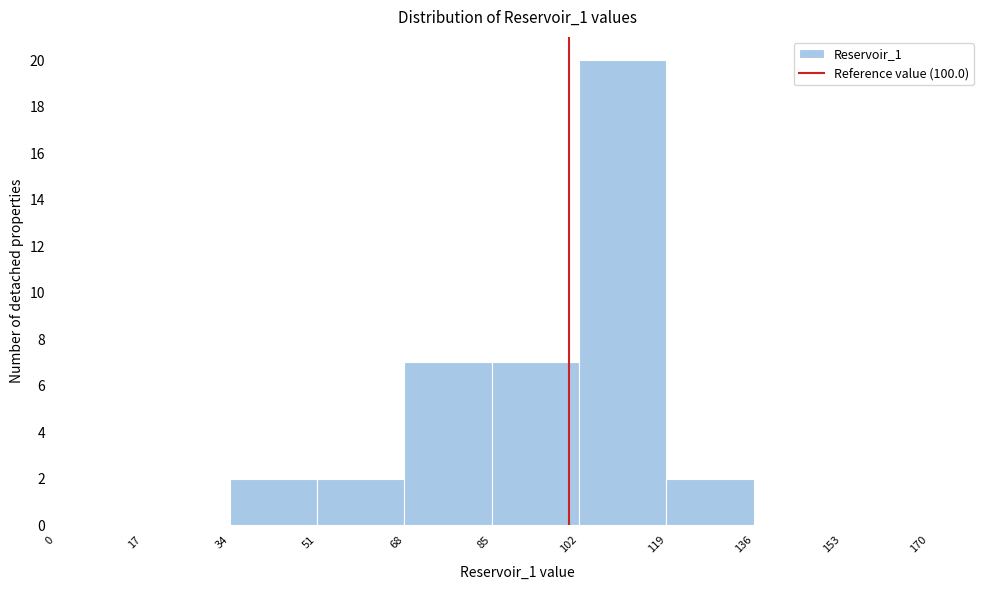

What is the height of the bar covering 68 to 85 on the x-axis? The values are not printed on the chart, so give them approximately, as read against the axis.

7